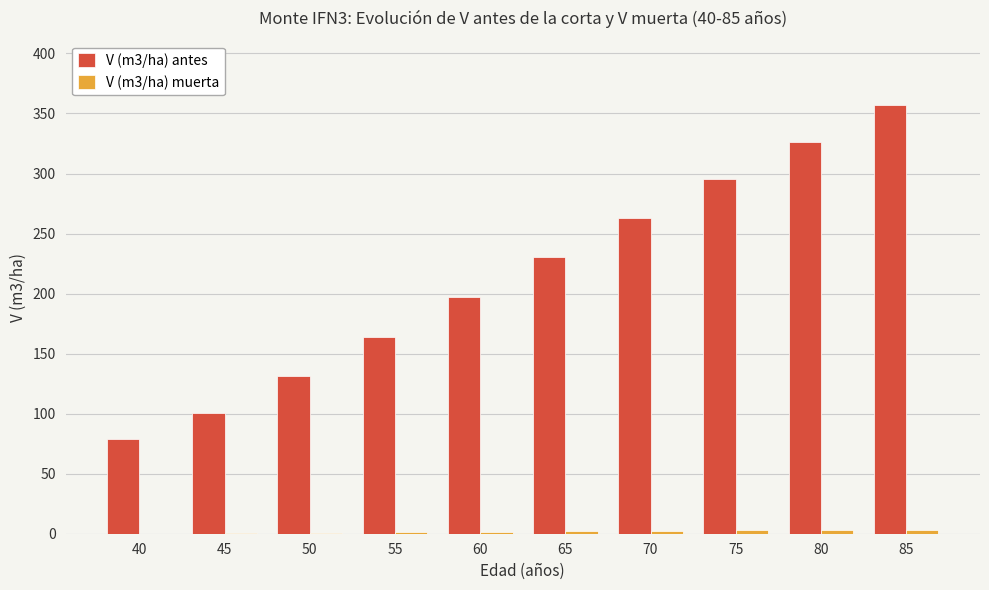

What is the total value across all series at 70?

265.3